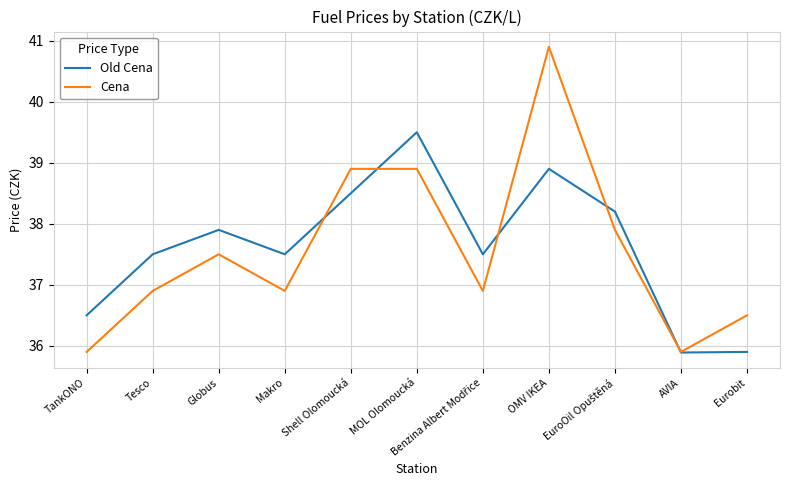

Is this an area chart (filled region under the line)?

No